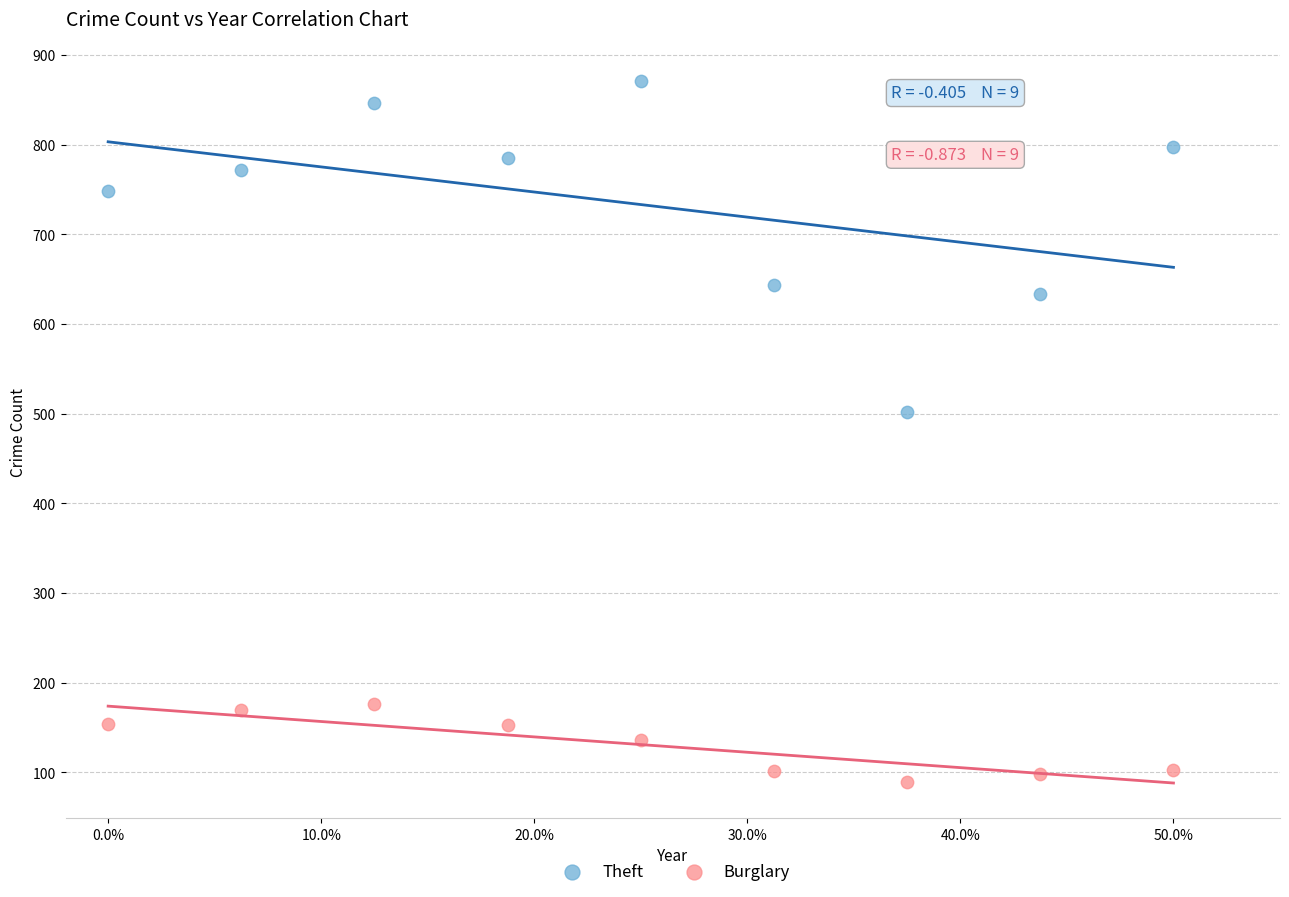

Which series has the largest Y range (max minus min)?

Theft